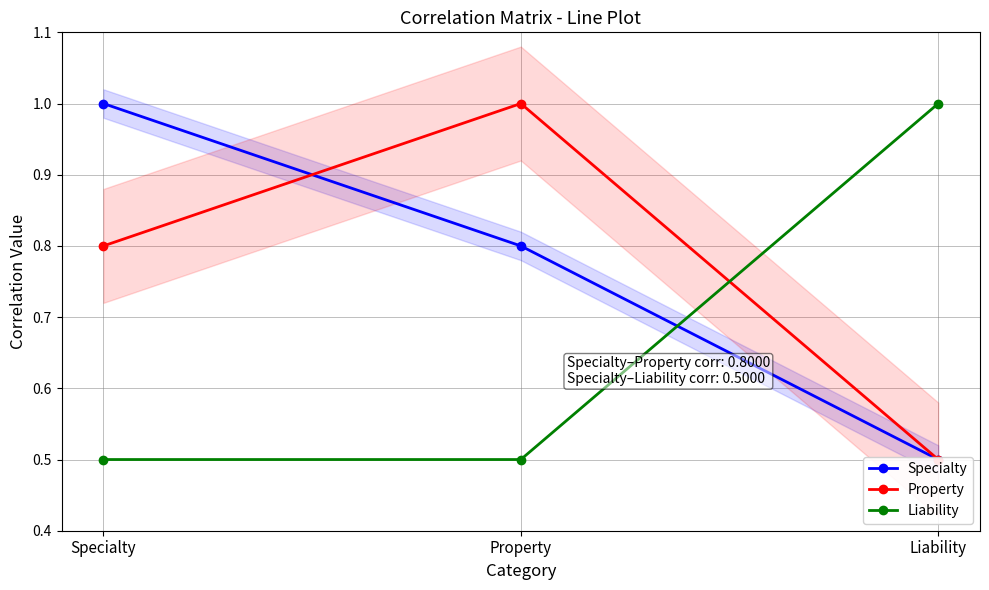

What is the difference between the maximum and minimum values in the Liability series?

0.5